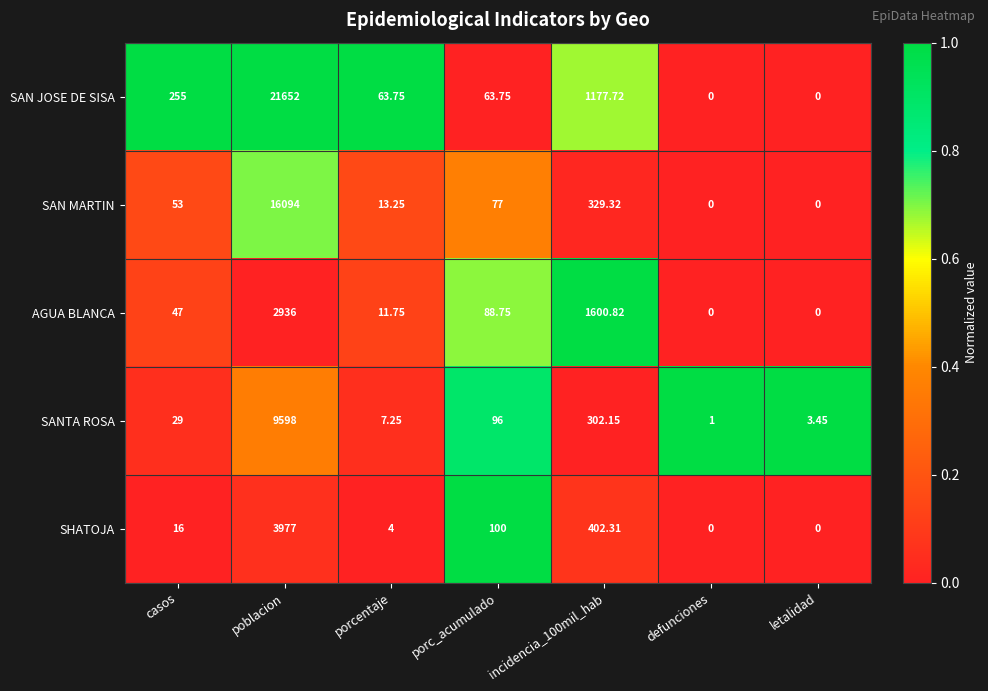

Which series has the largest total across all categories?

SAN JOSE DE SISA